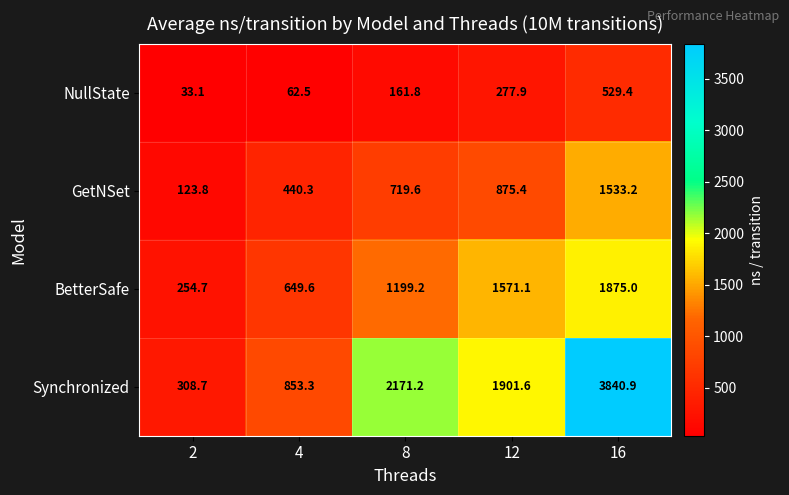

At how many categories does at least one series exceed 3717?

1